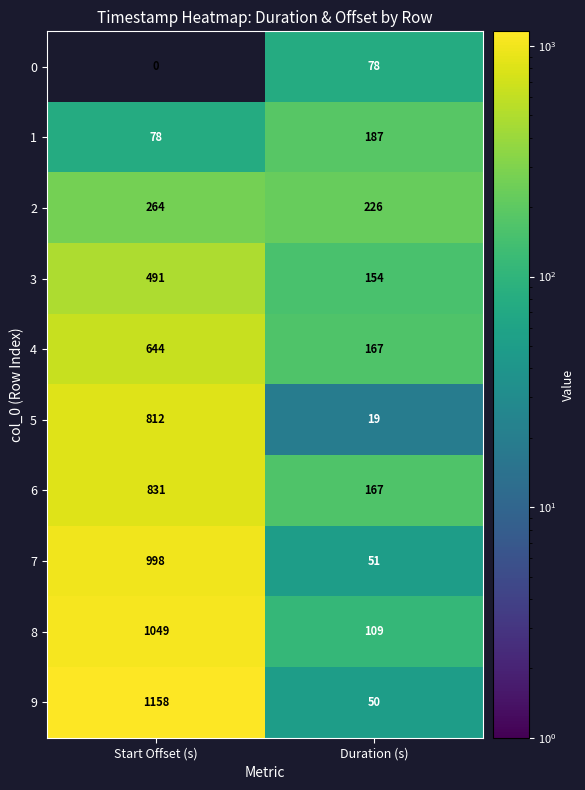

What is the highest value of the 6 series?

831